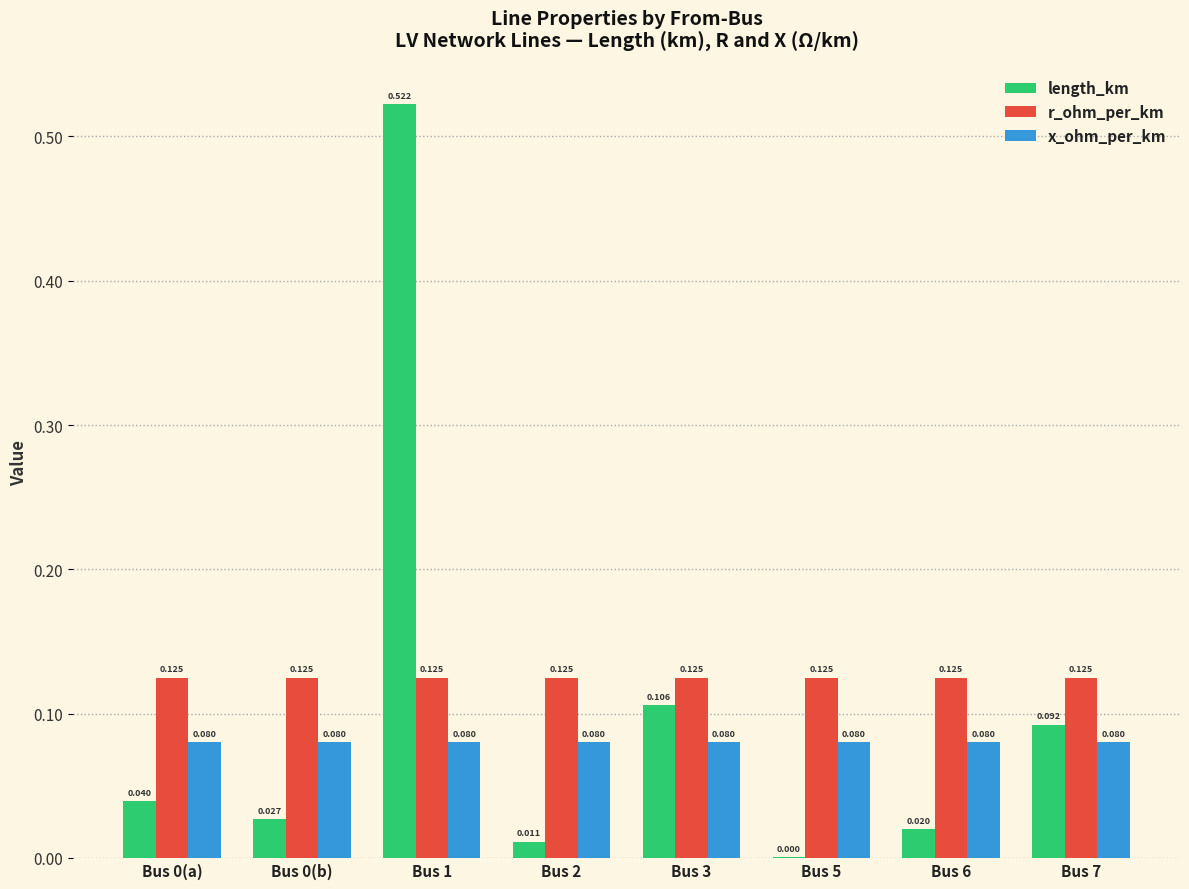

Is the value of r_ohm_per_km at Bus 6 greater than the value of x_ohm_per_km at Bus 6?

Yes